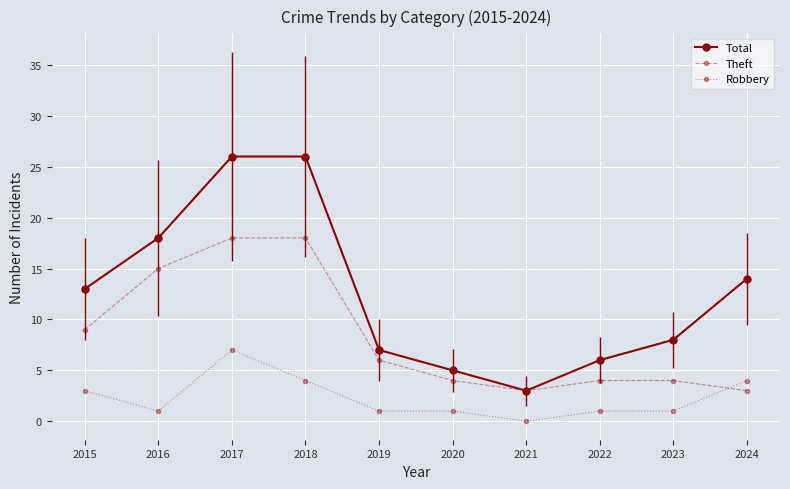

What is the approximate value of Total at 2017, to the nearest 10?

30